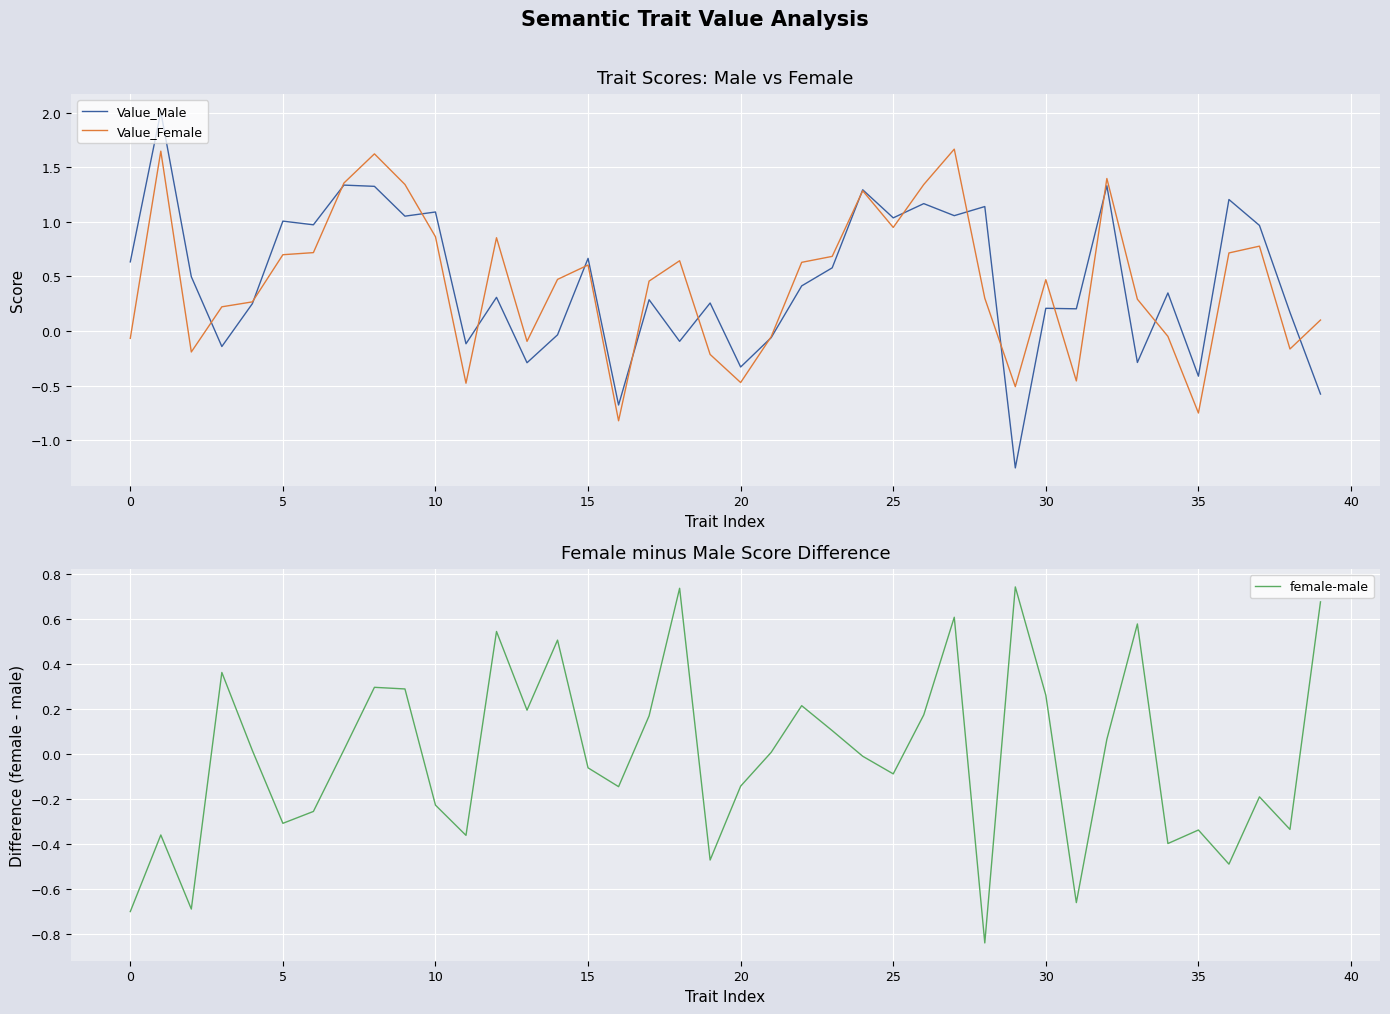

What are all the series names shown in the legend?

Value_Male, Value_Female, female-male